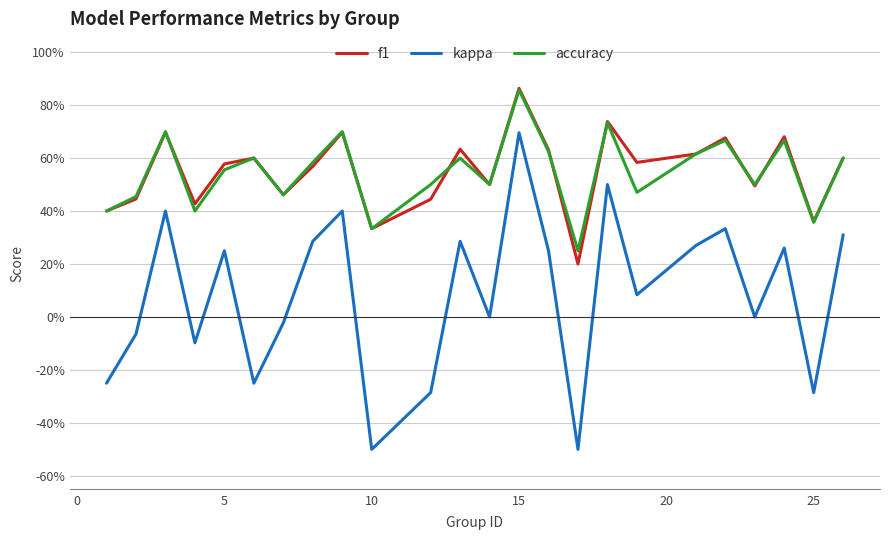

What are all the series names shown in the legend?

f1, kappa, accuracy